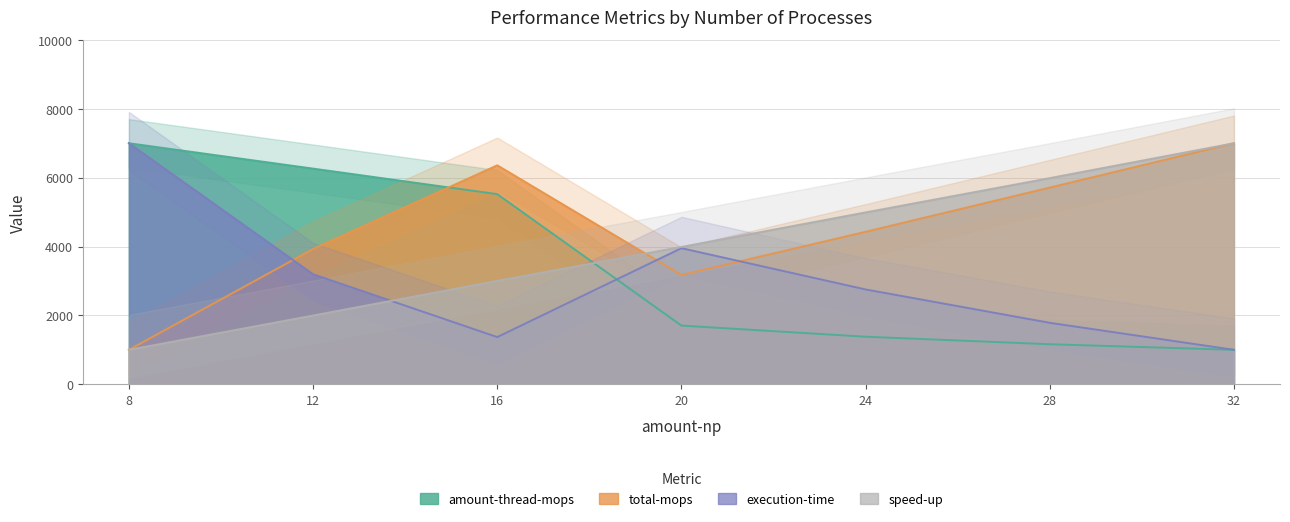

How many interior local peaks does the total-mops series have?

1